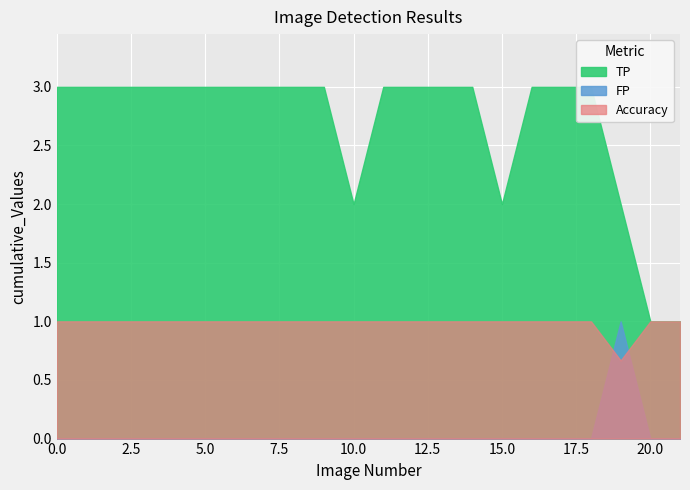

How many times do Accuracy and FP cross each other?

2